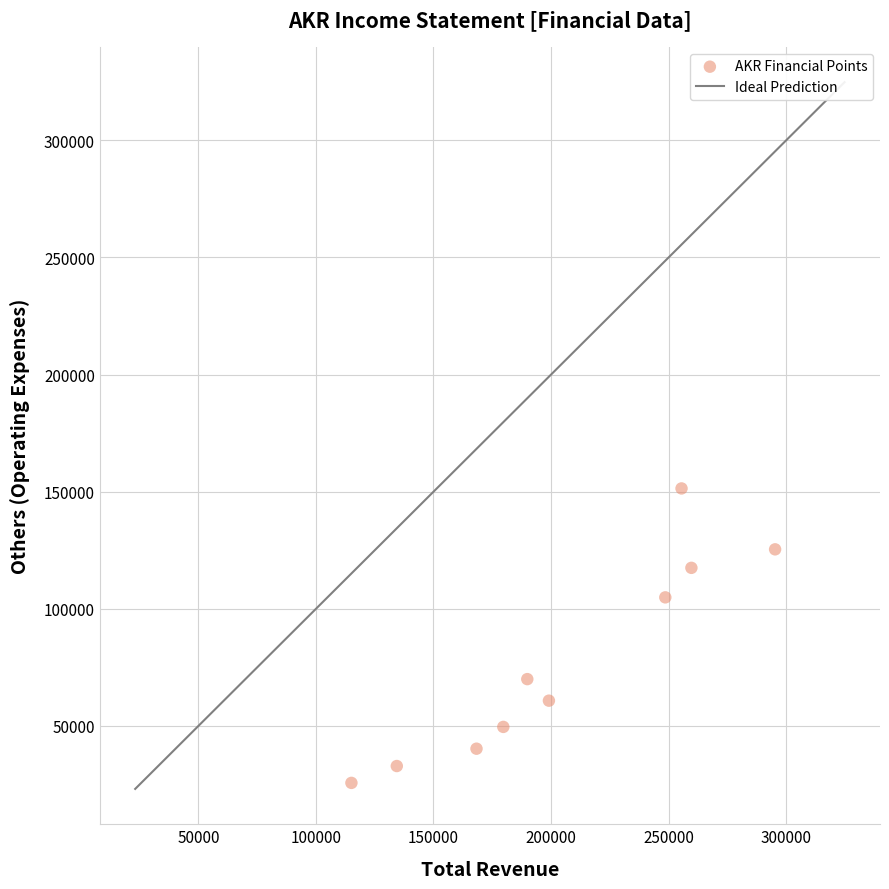

What is the range of X values (max minus min)?

180200